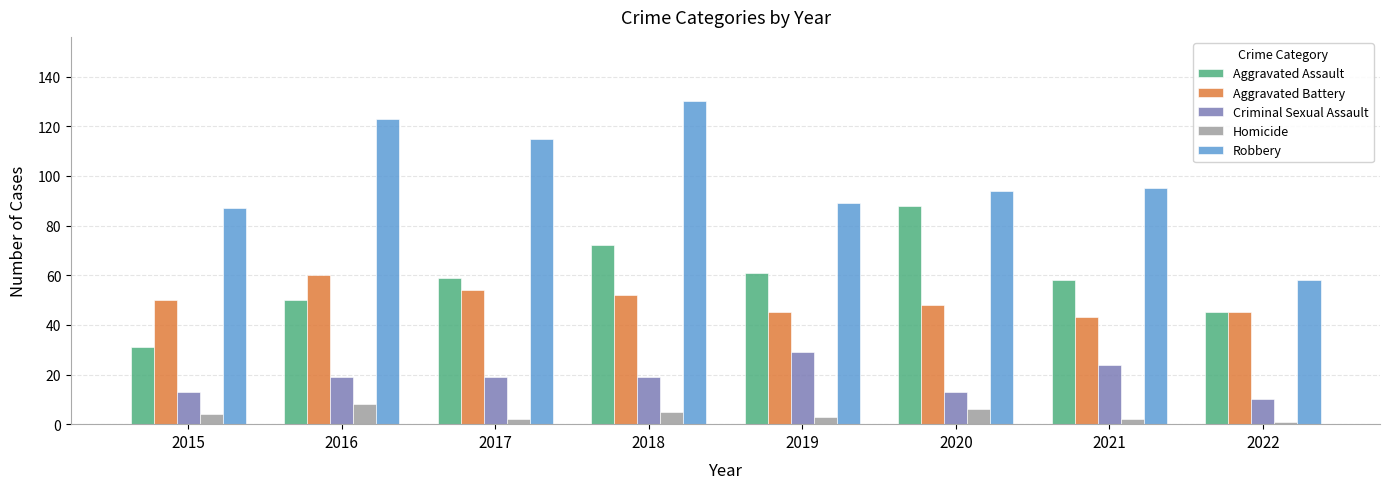

At which category is the sum across all series the highest?

2018